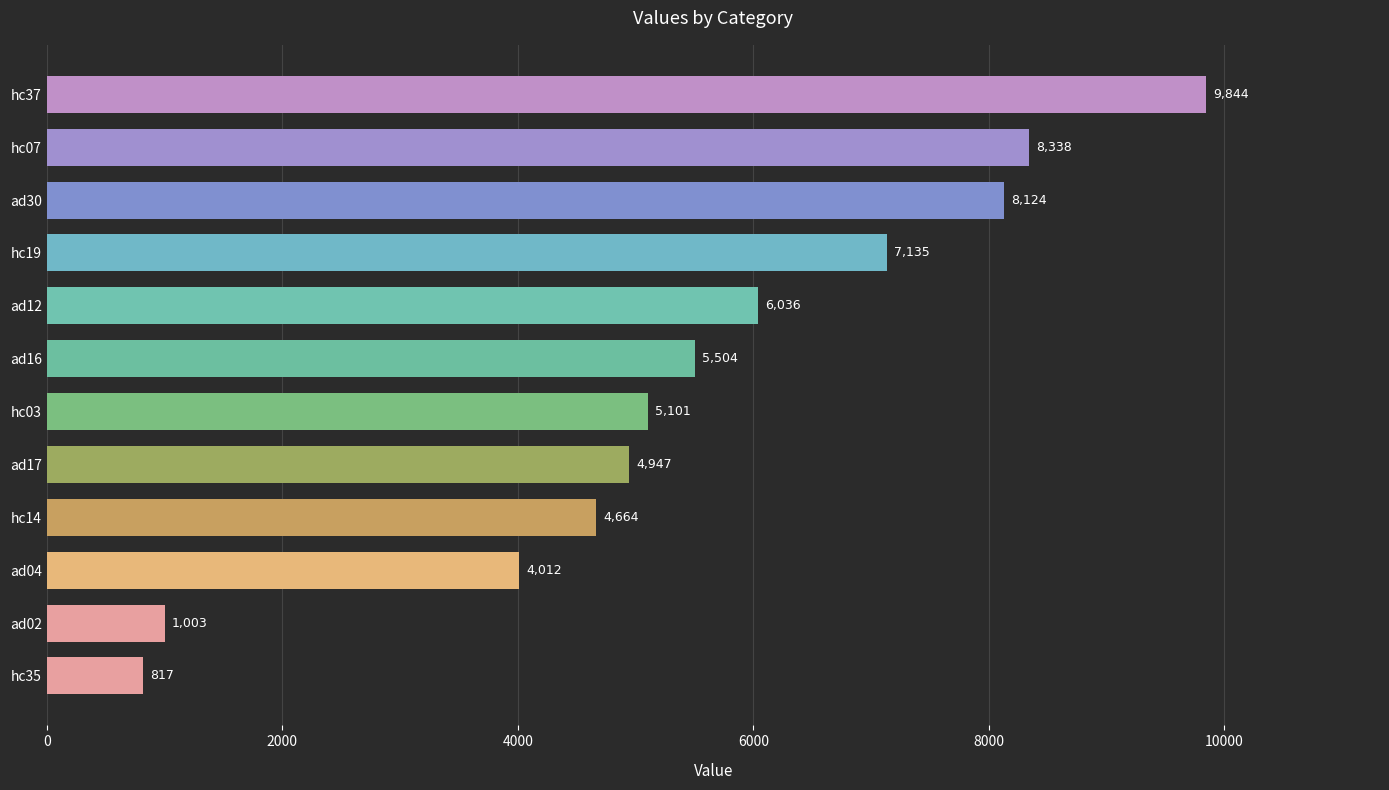

Does the chart contain any negative values?

No